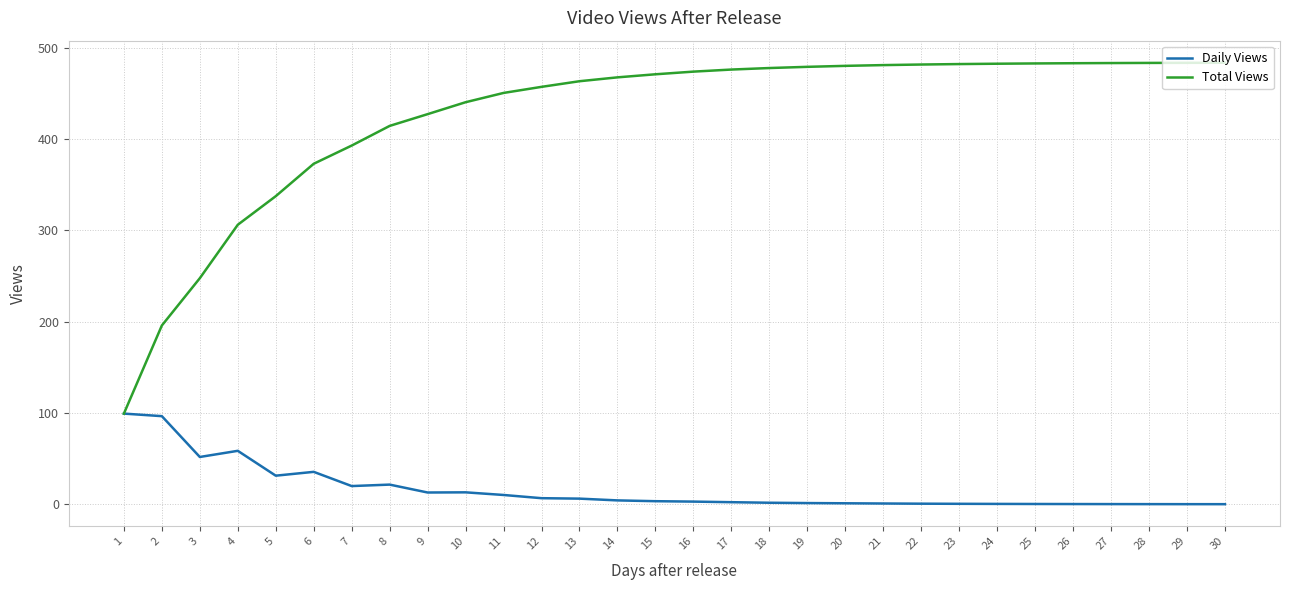

List the series in order of their peak value, highest first.

Total Views, Daily Views